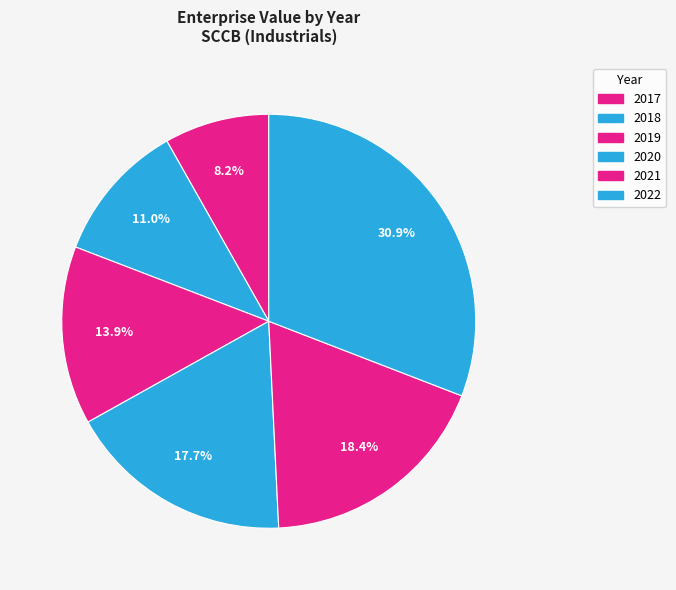

To the nearest percent, what is the average slice percentage?

17%